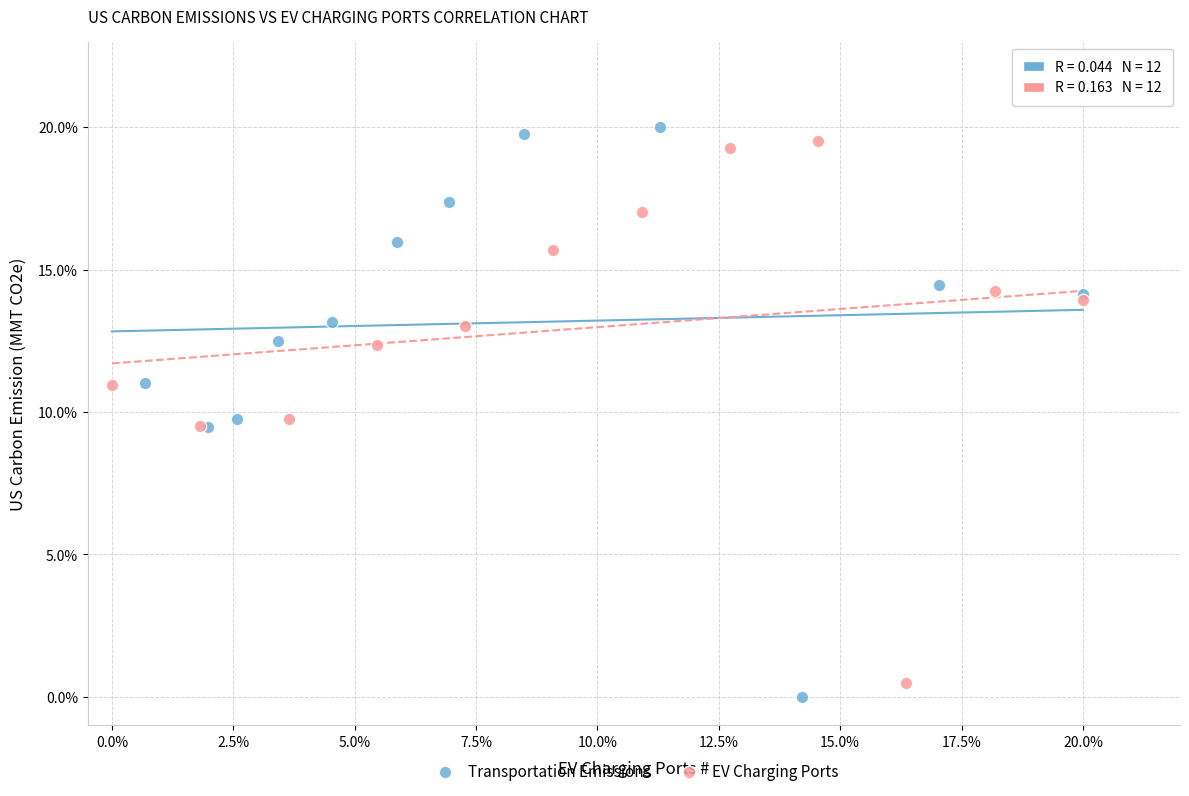

Which series reaches the minimum Y coordinate?

Transportation Emissions